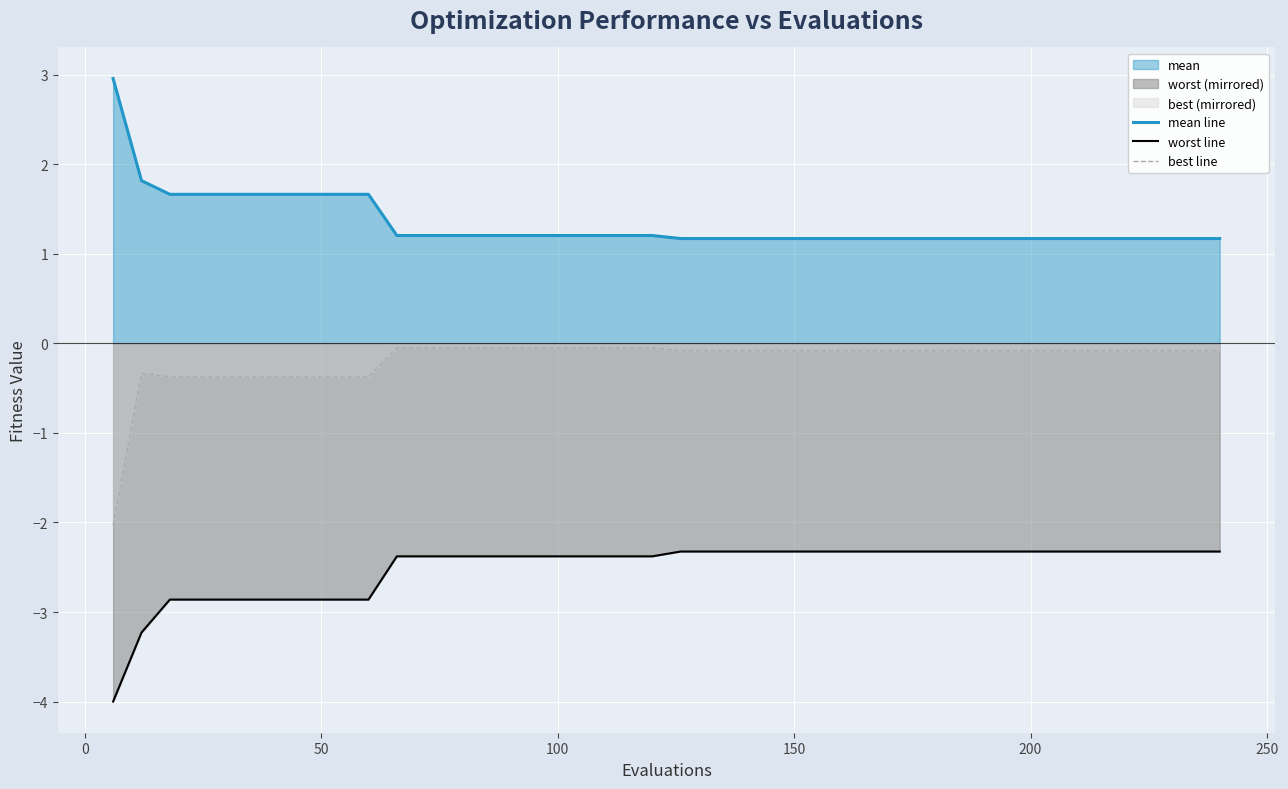

True or false: best line and worst line intersect in this chart.

False